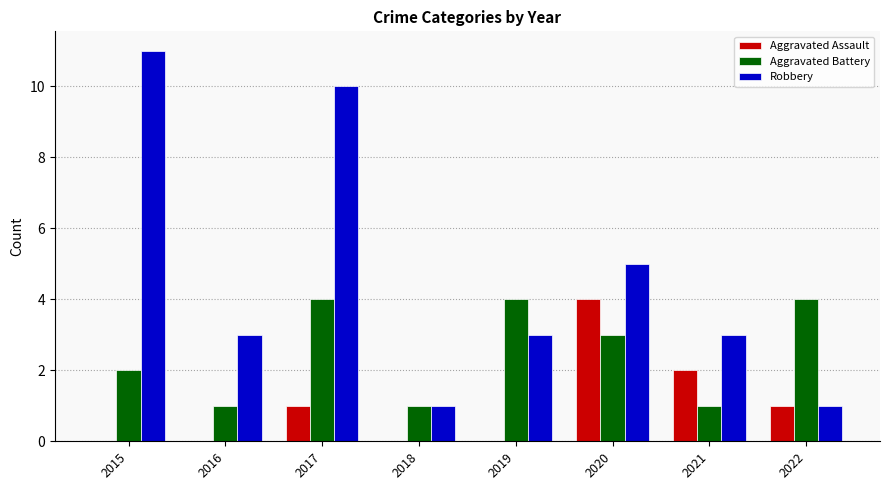

What are all the series names shown in the legend?

Aggravated Assault, Aggravated Battery, Robbery